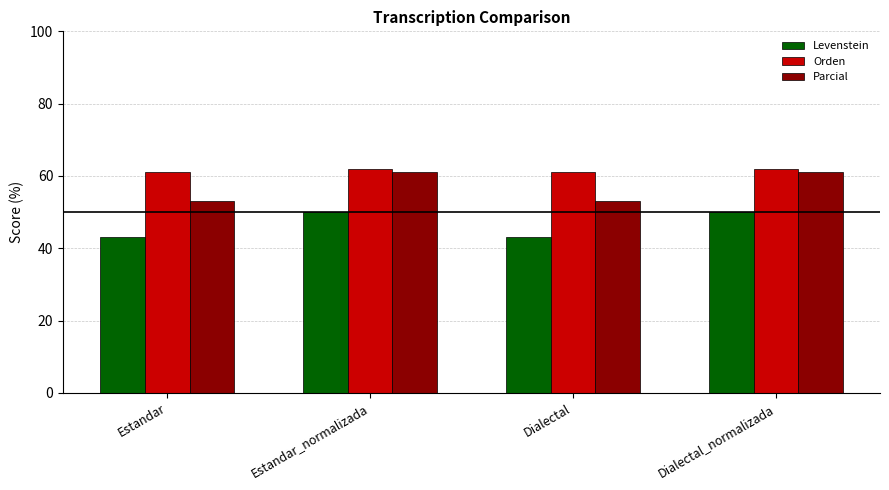

What is the difference between the Levenstein values at Dialectal and Dialectal_normalizada?

6.8